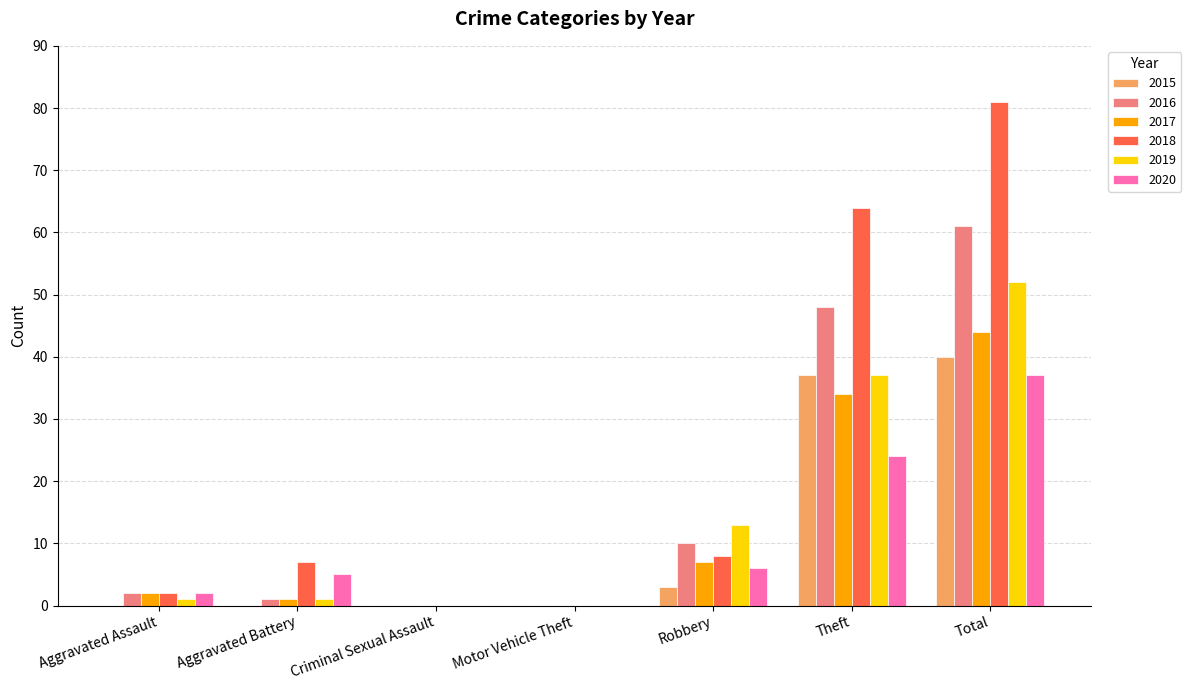

Is it true that 2020 equals 9 at Aggravated Battery?

False